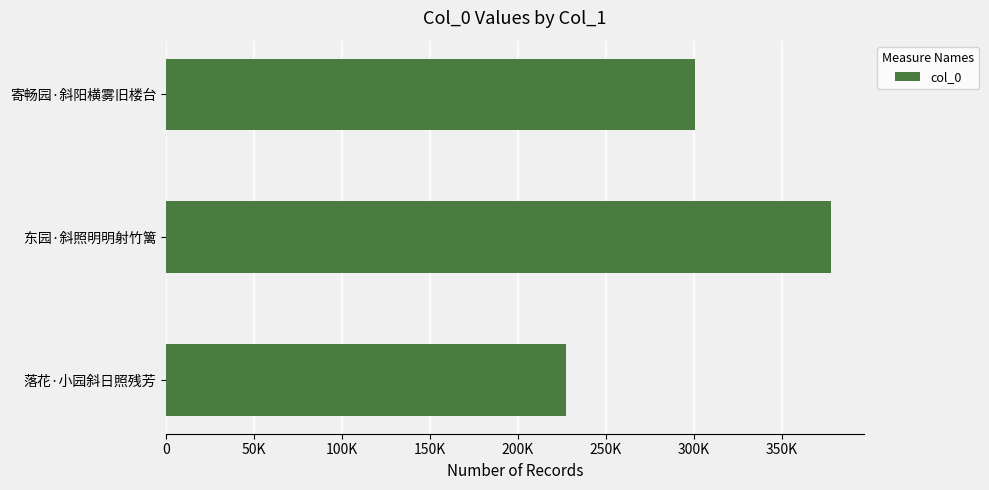

What is the average value?

301962